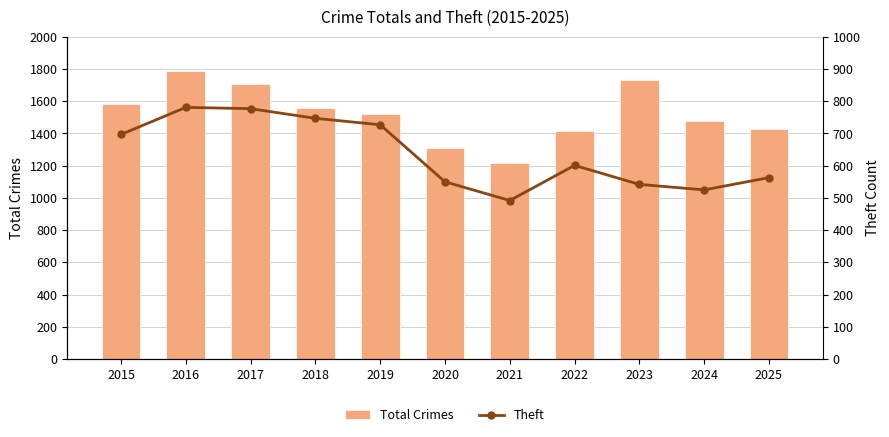

Which has a higher value, 2018 or 2024?

2018